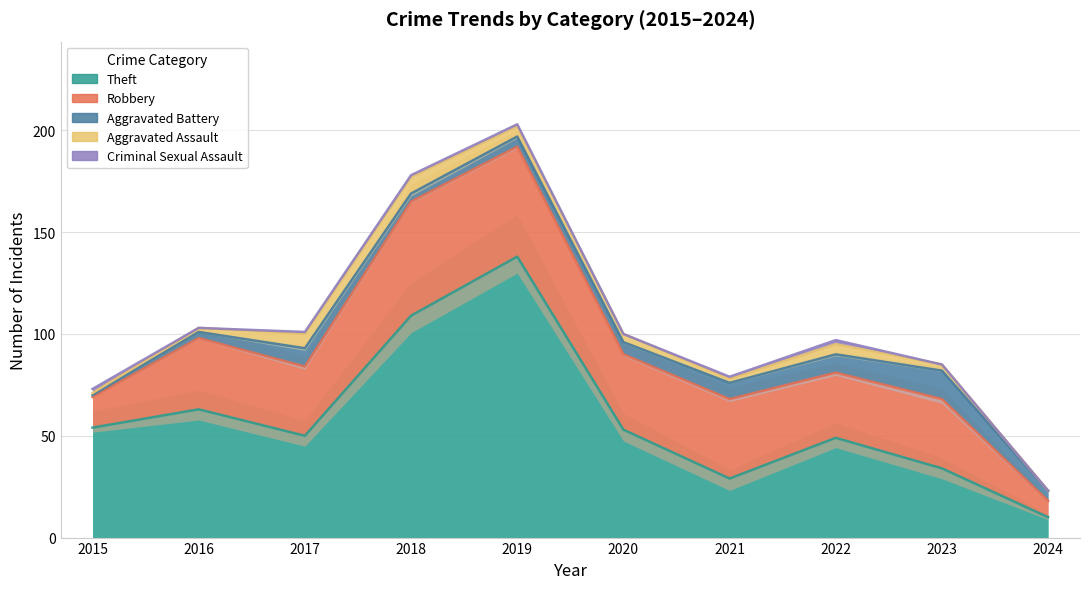

Which series ends up on top after the final intersection of Criminal Sexual Assault and Aggravated Assault?

Aggravated Assault